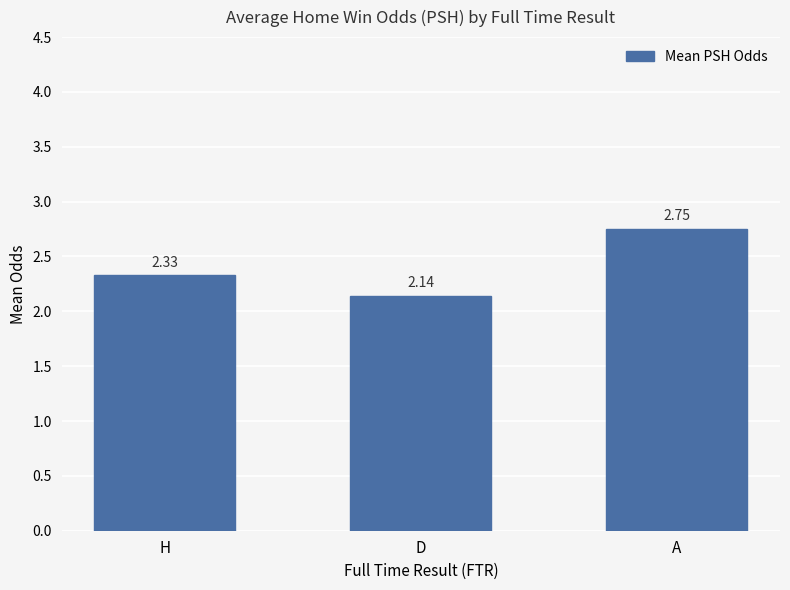

Approximately how many times larger is the value at D compared to A?

0.8